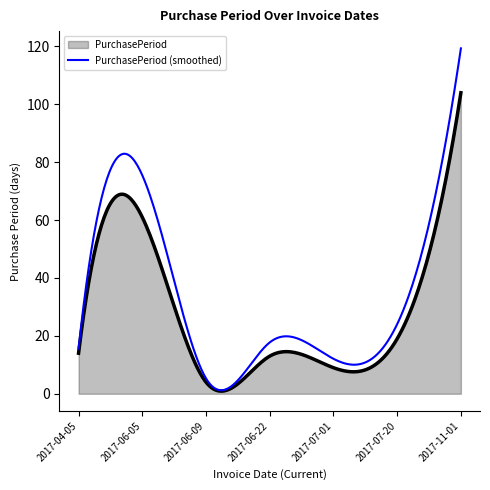

Which series has the largest range (max minus min)?

PurchasePeriod (smoothed)